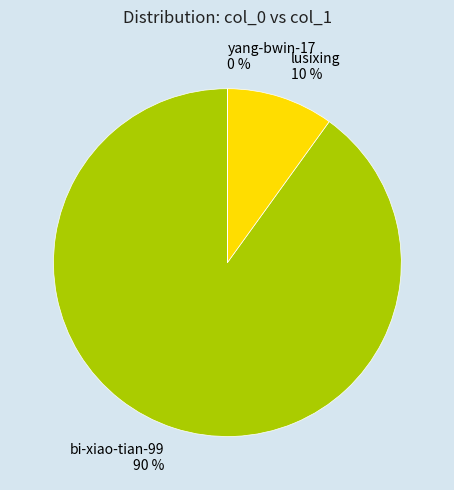

The bi-xiao-tian-99 slice represents 79% of the pie. True or false?

False